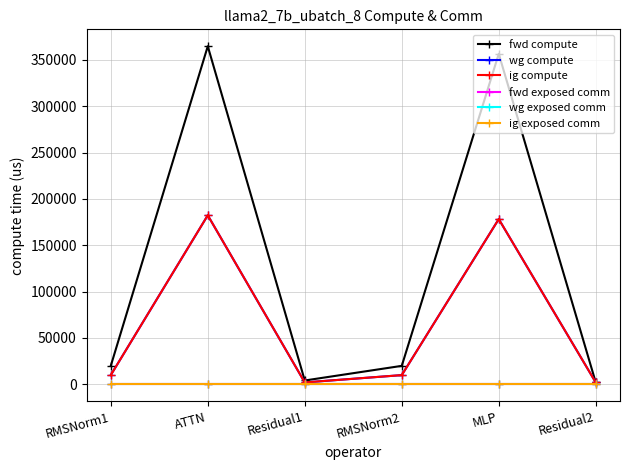

Rank the series at ATTN from highest to lowest value.

fwd compute, wg compute, ig compute, fwd exposed comm, wg exposed comm, ig exposed comm